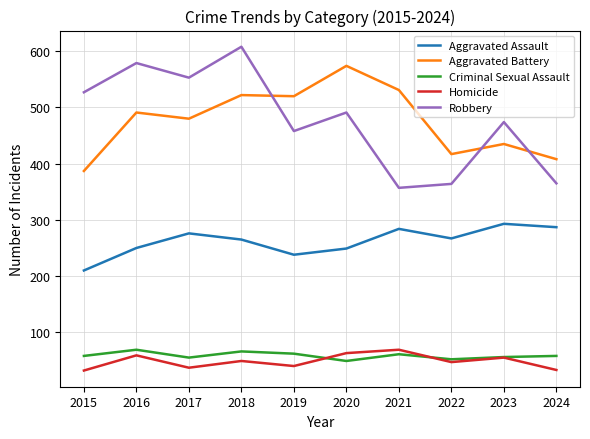

How many interior local valleys does the Robbery series have?

3